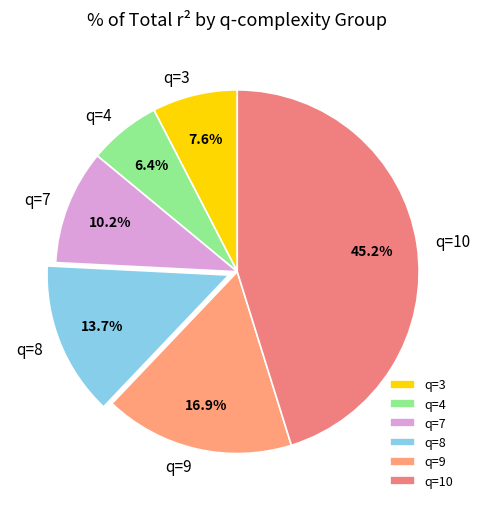

Does q=7 represent more than half of the total?

No